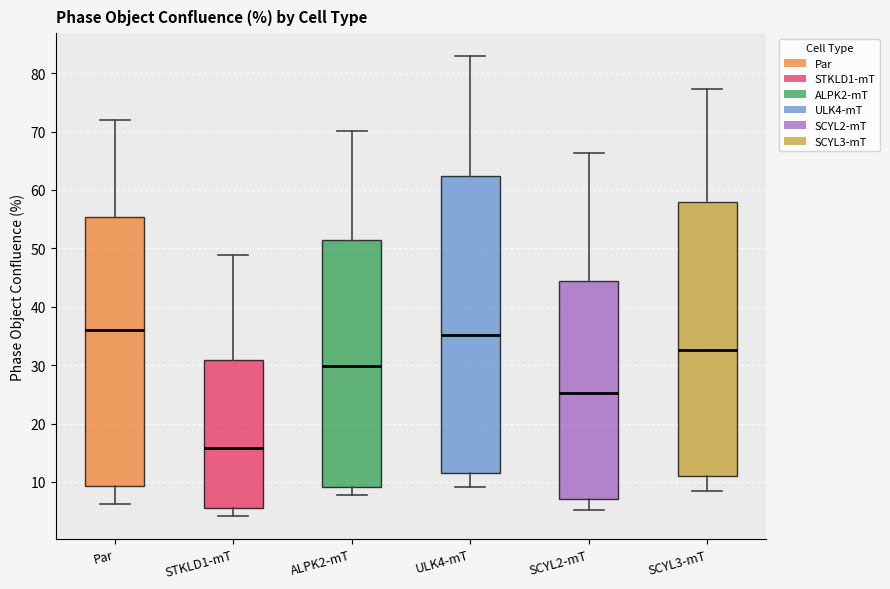

Comparing the boxes themselves (not the whiskers), which one is the tallest?

ULK4-mT